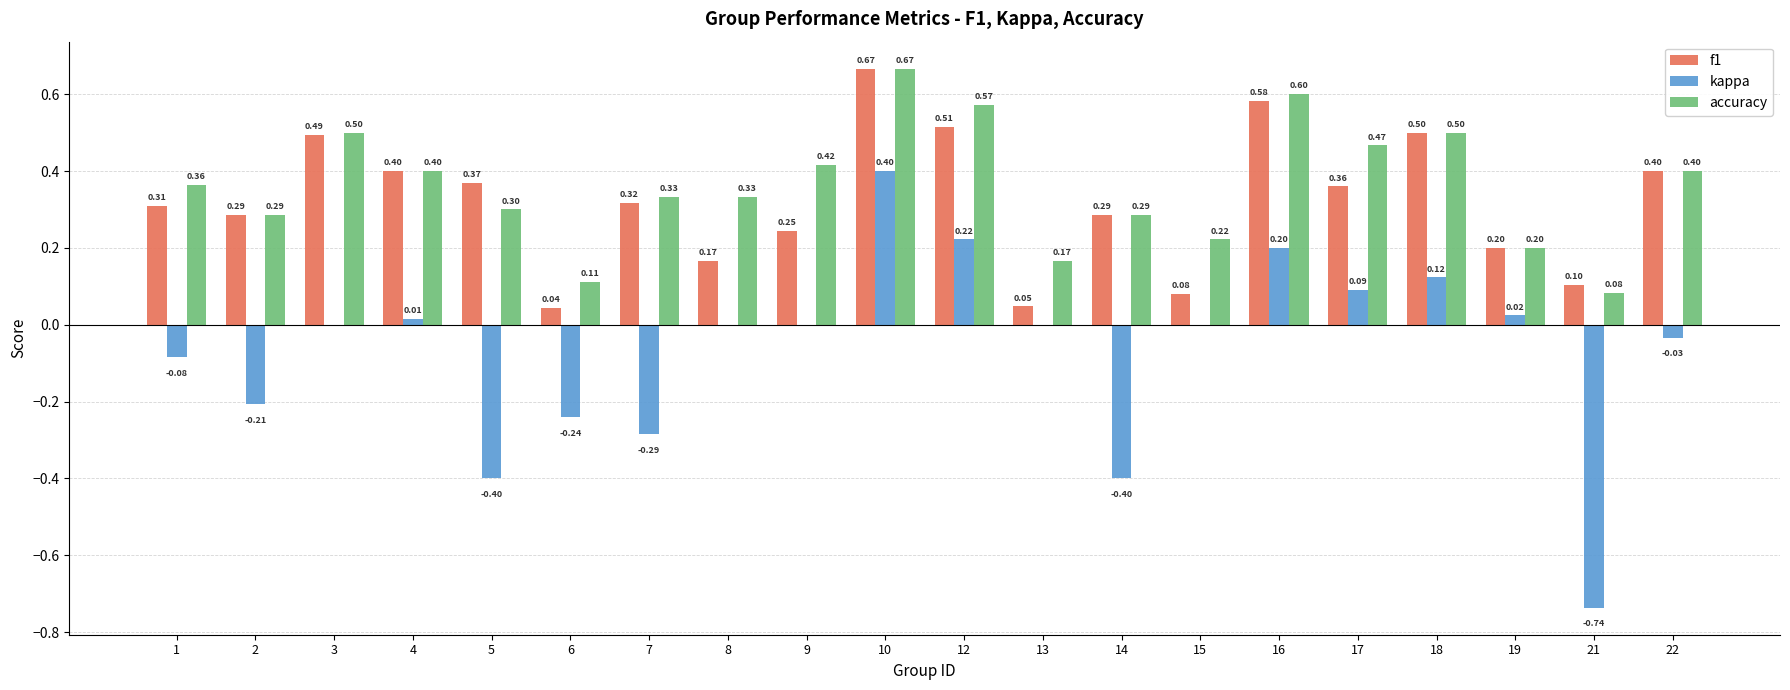

Between 7 and 19, which series saw the biggest shift?

kappa